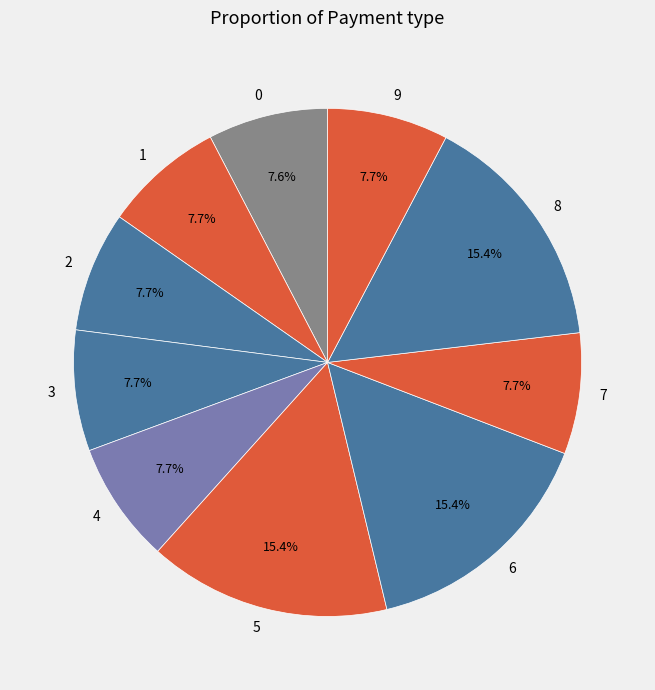

Does 4 represent more than half of the total?

No